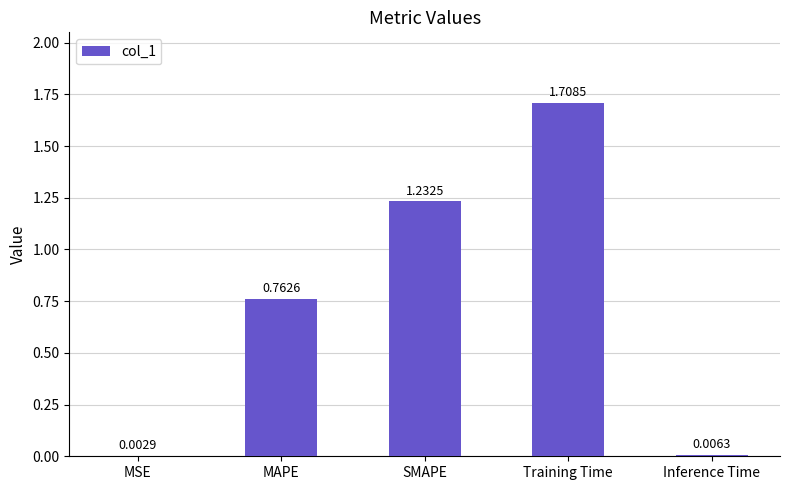

At which category does the chart reach its peak across all series?

Training Time